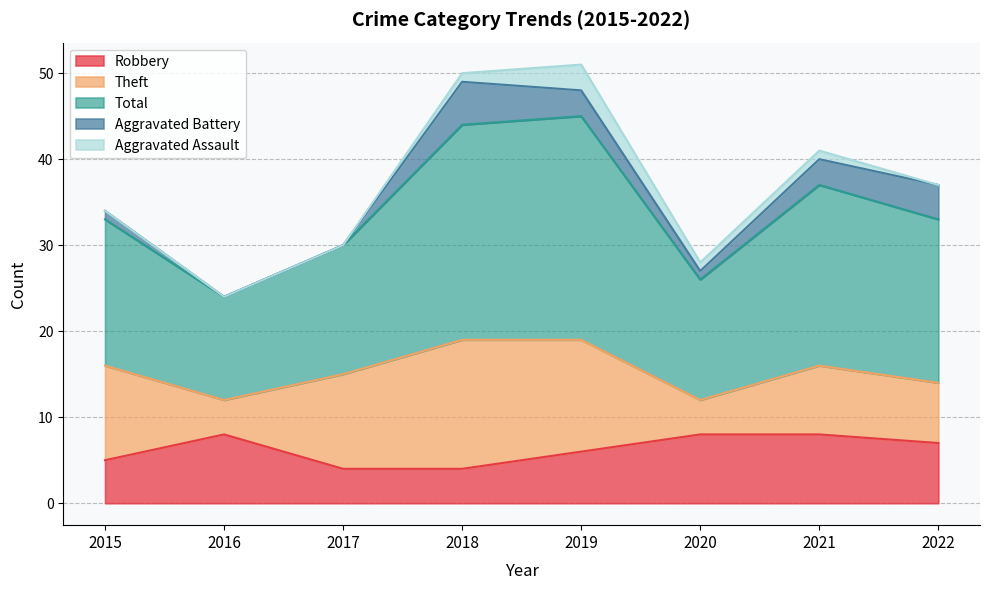

How many values in the Theft series are below 11?

4